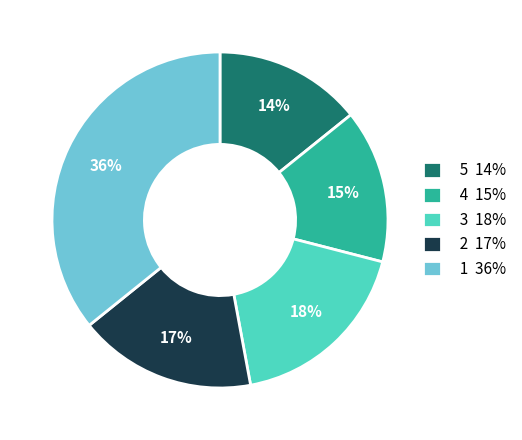

Approximately how many times larger is the value at 2 17% compared to 5 14%?

1.2